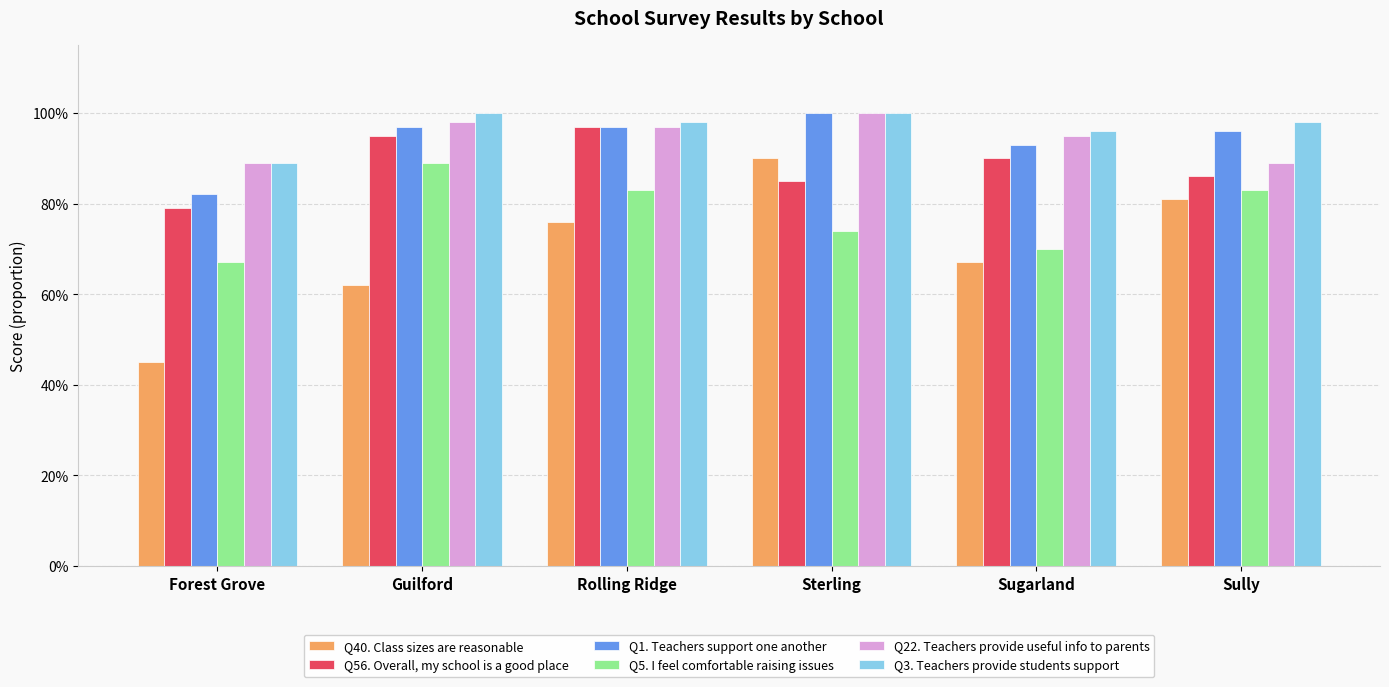

Does the chart contain stacked bars?

No